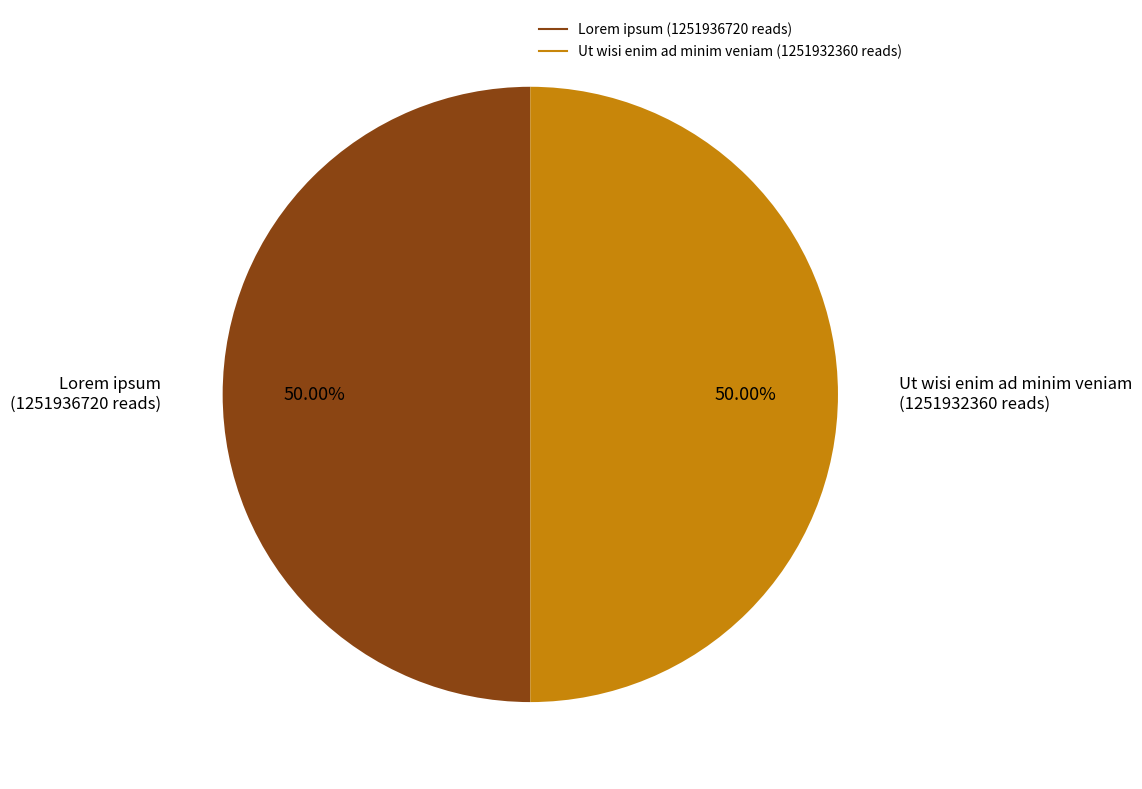

True or false: Lorem ipsum accounts for 57% of the total.

False